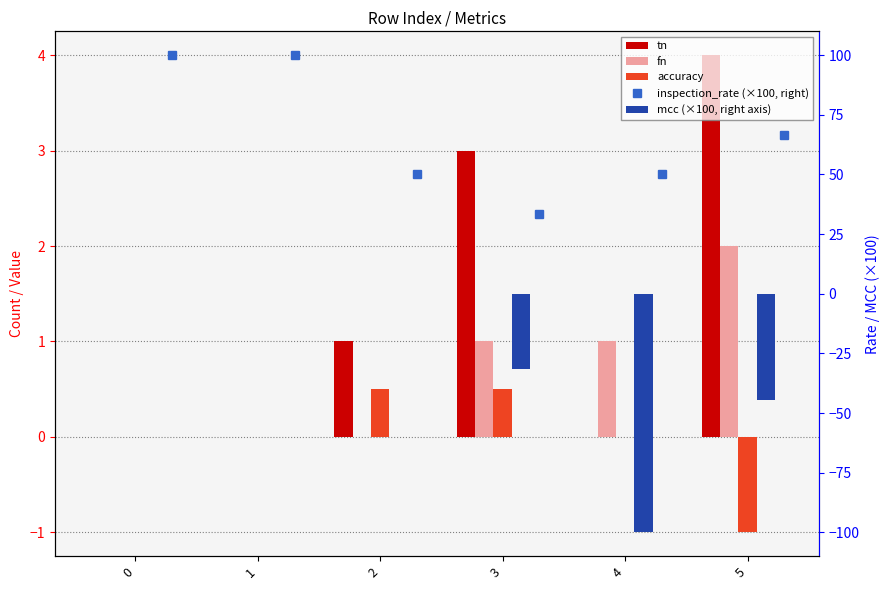

The value of inspection_rate (×100, right) at 3 is 33.3. True or false?

True